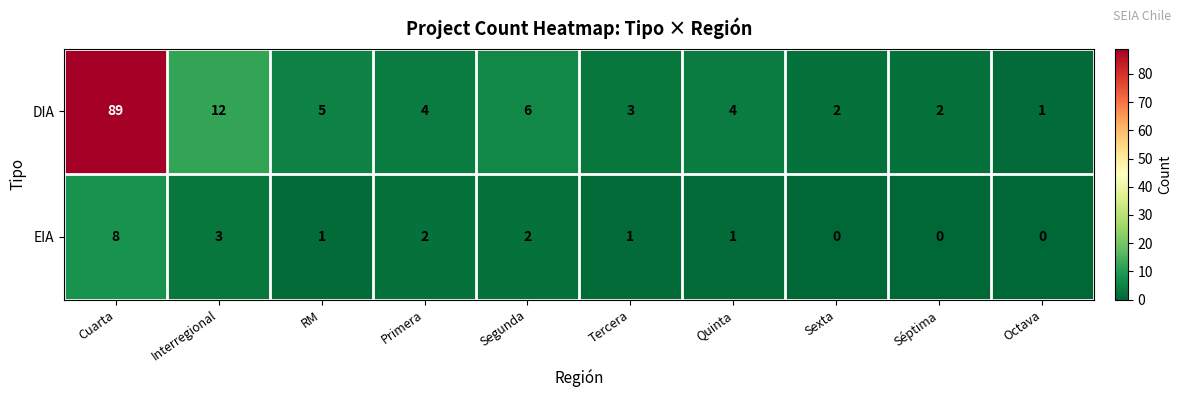

How many EIA values are between 0 and 2?

8